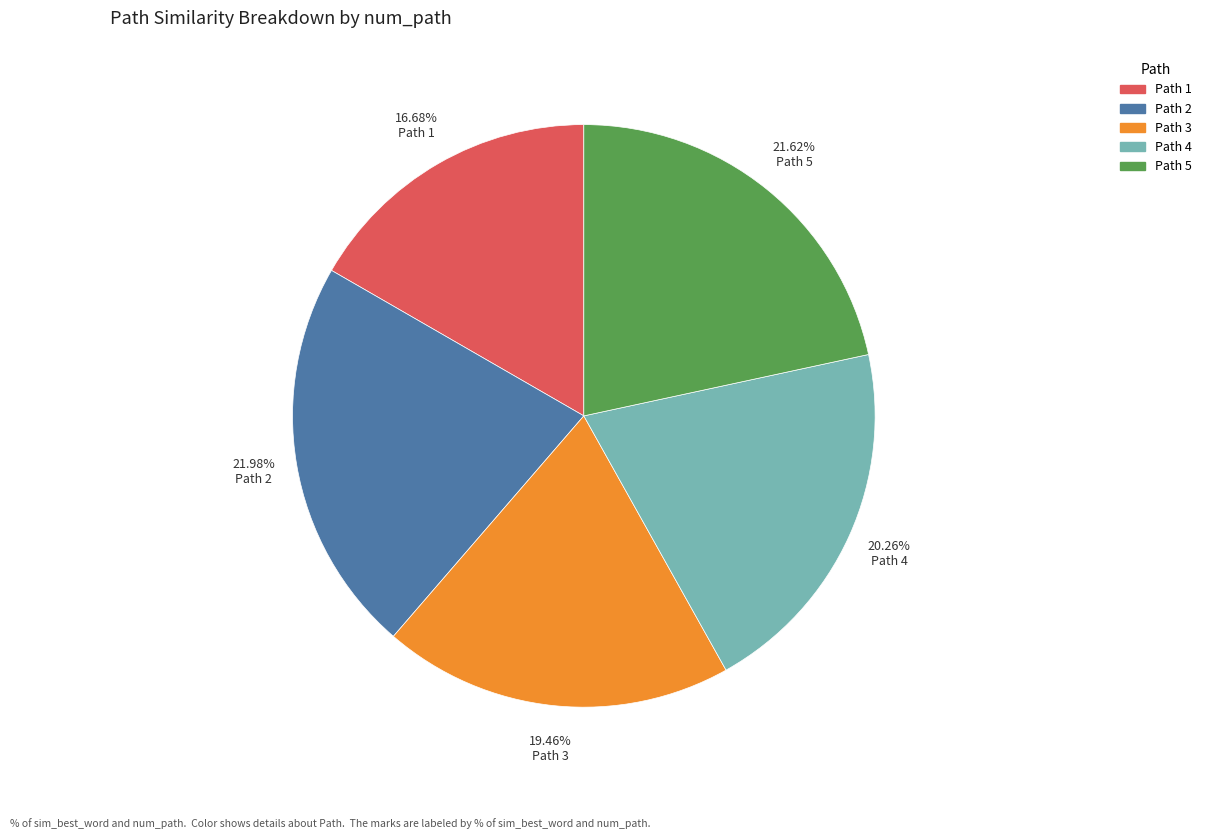

Does any single category account for the majority?

No